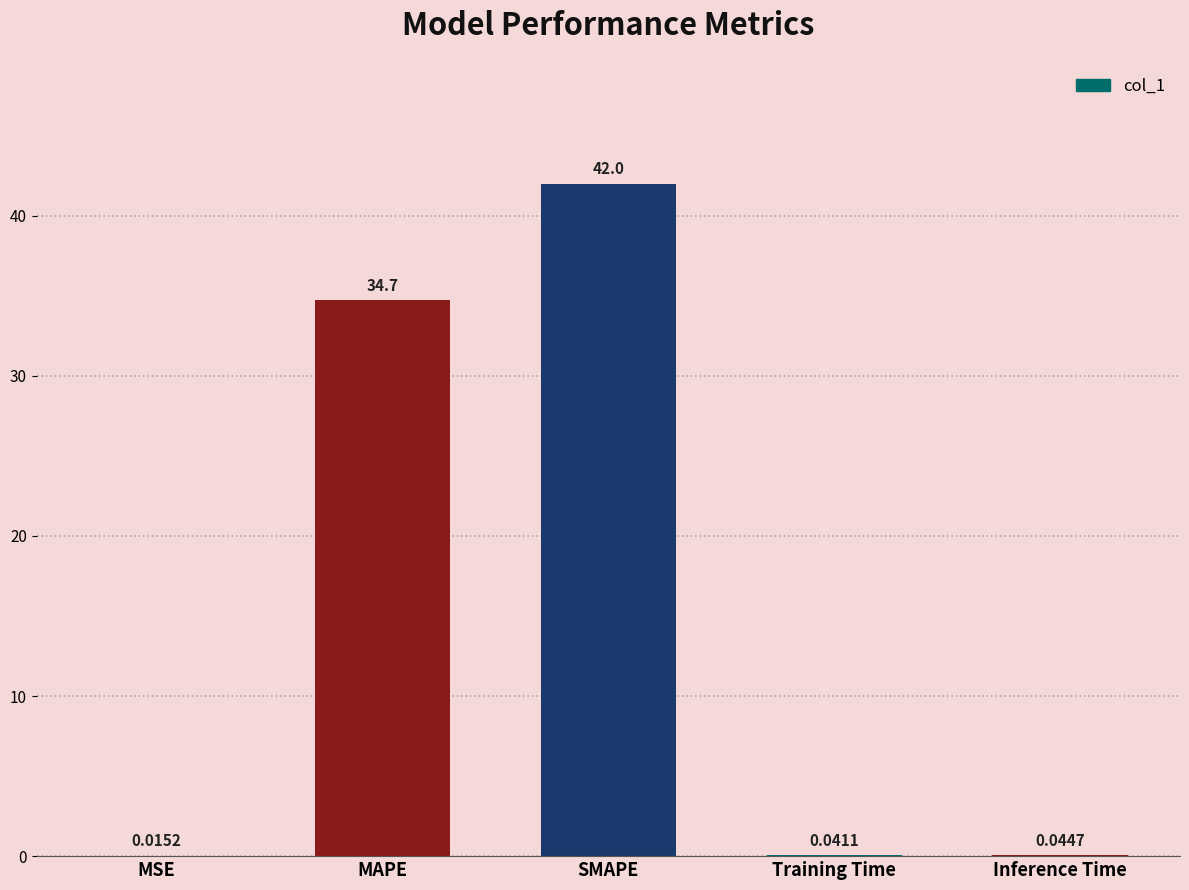

What is the sum of the values at MAPE and MSE?

34.7